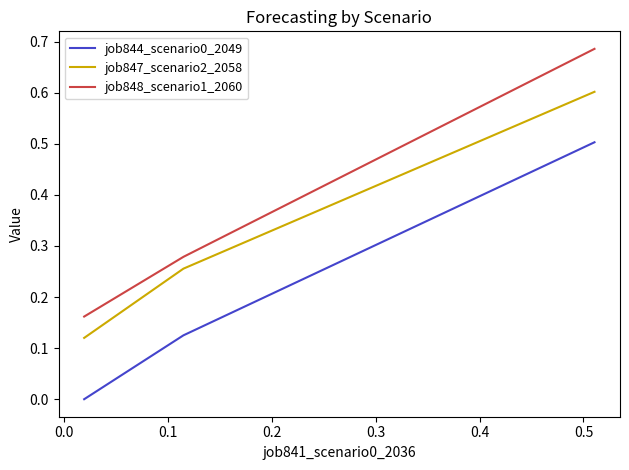

Which series has the widest spread of values?

job848_scenario1_2060